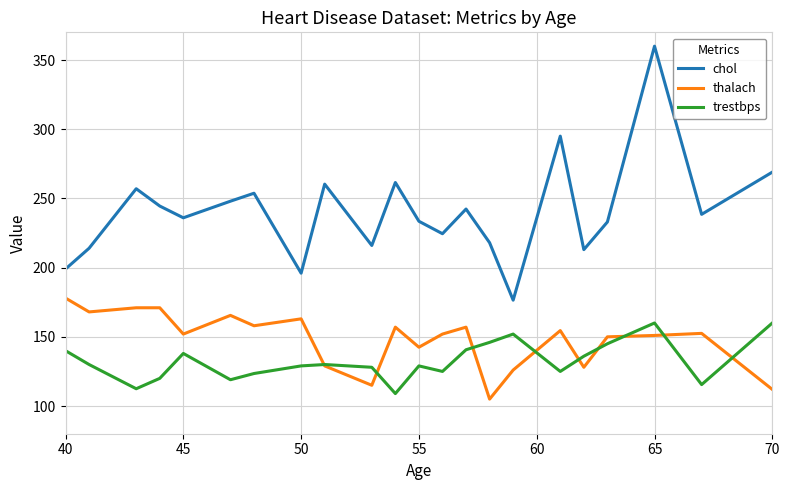

List the series in order of their peak value, lowest first.

trestbps, thalach, chol